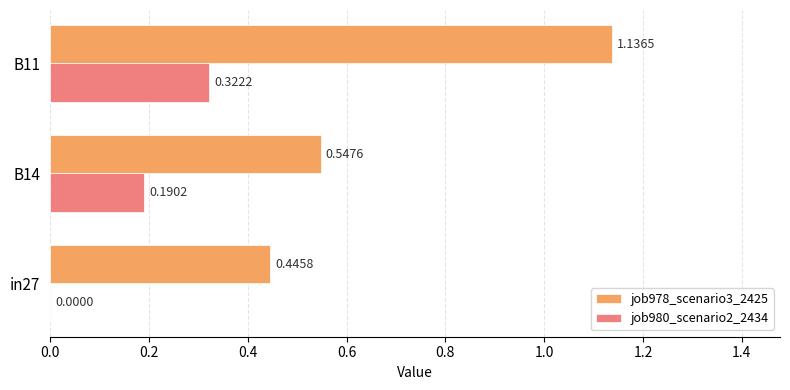

What is the sum of the job978_scenario3_2425 values at in27 and B11?

1.6